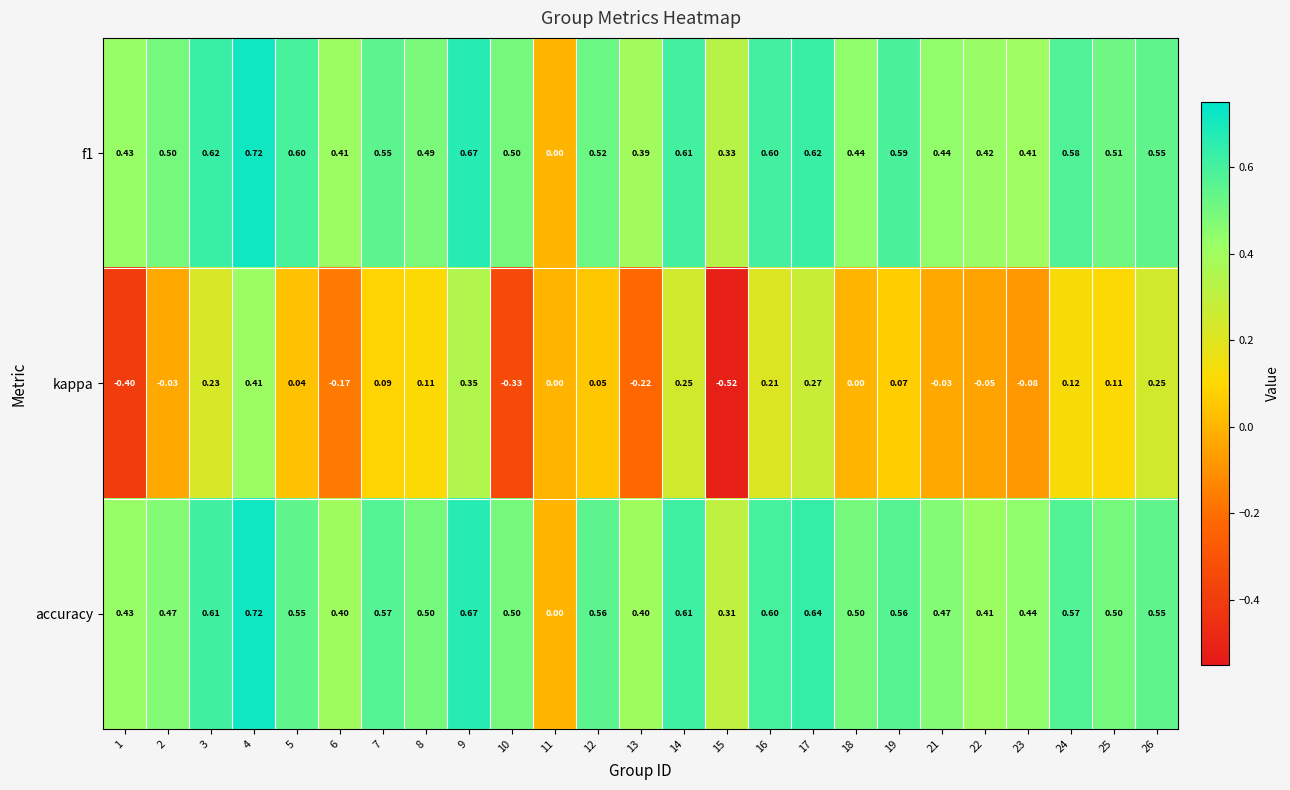

At which category does the chart reach its peak across all series?

4